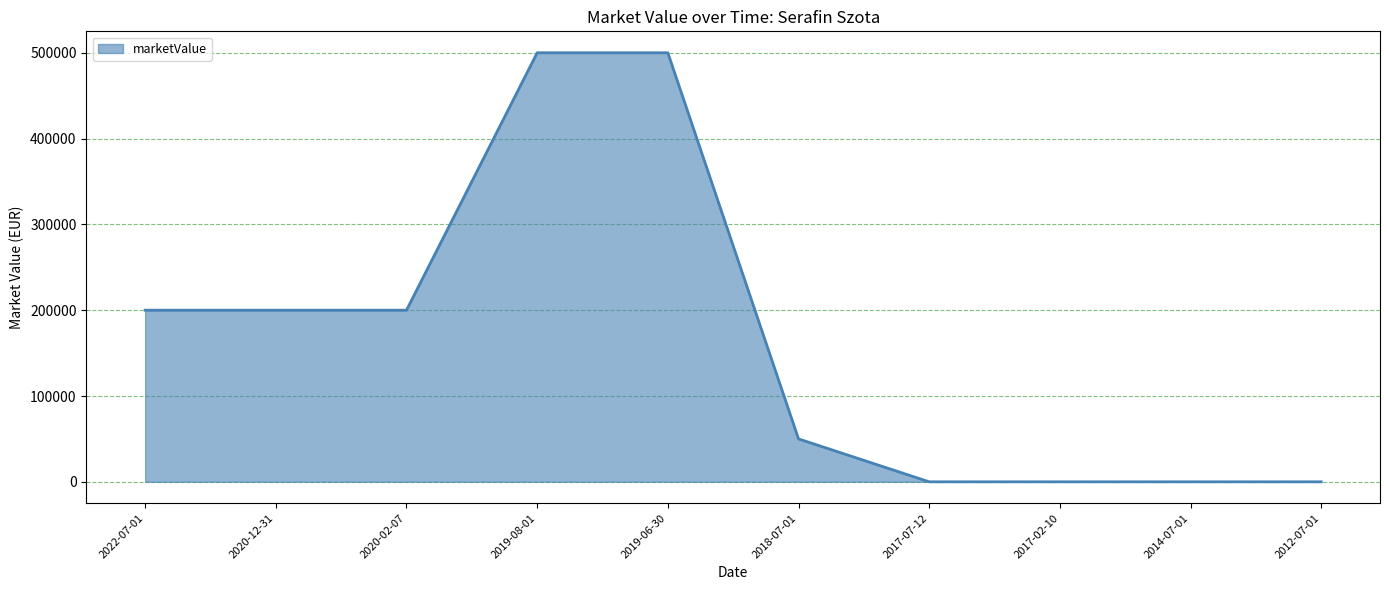

Which has a higher value, 2017-02-10 or 2019-08-01?

2019-08-01